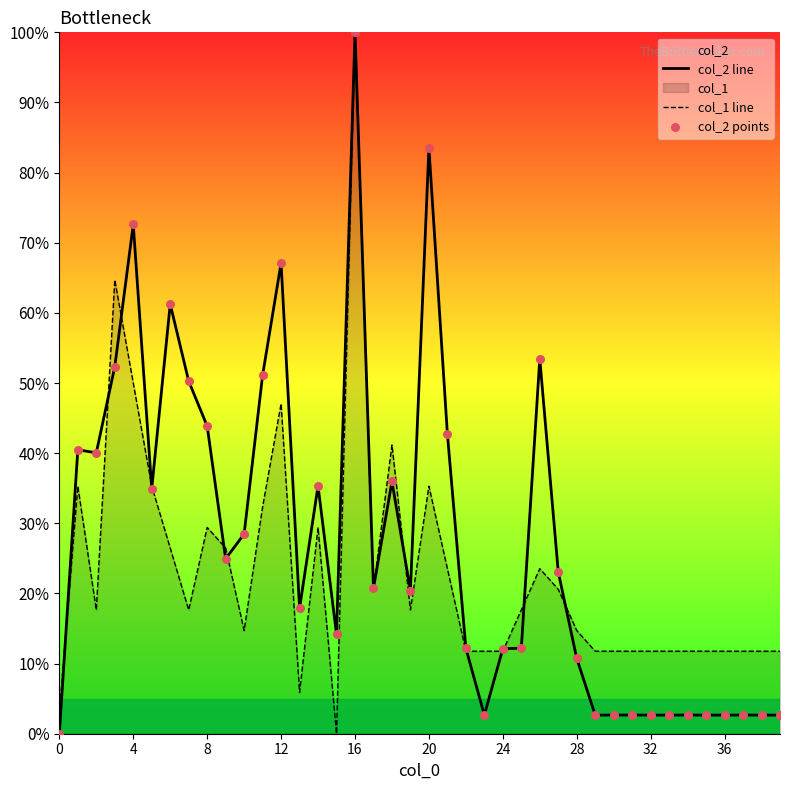

Which series has the largest total across all categories?

col_2 line